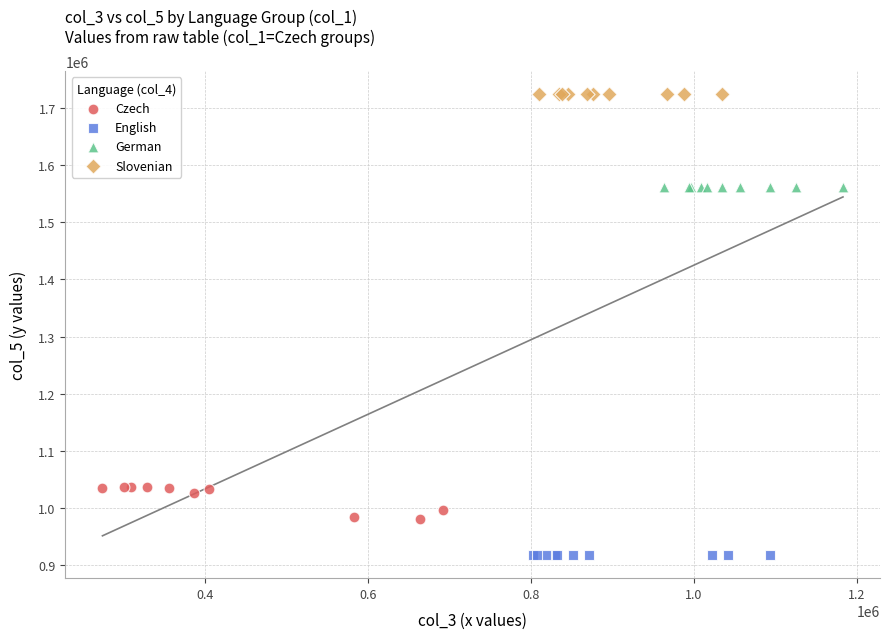

Which series reaches the minimum Y coordinate?

English